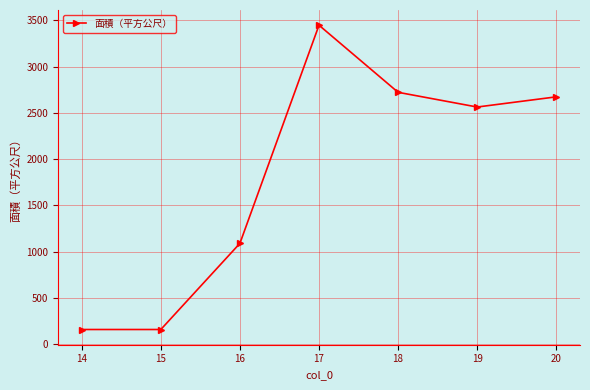

Reading left to right, list all the values displayed in this chart.

14=160	15=160	16=1091	17=3448	18=2723	19=2564	20=2674